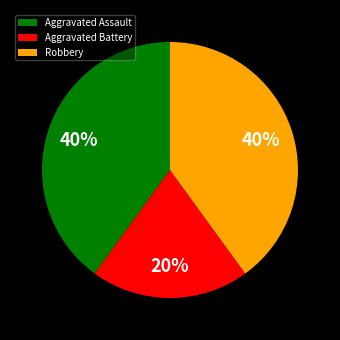

Is there any slice that represents more than half of the pie?

No